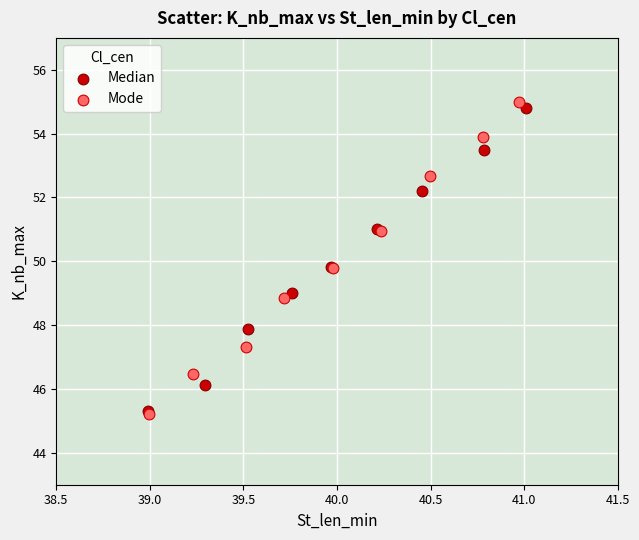

What are all the series names shown in the legend?

Median, Mode